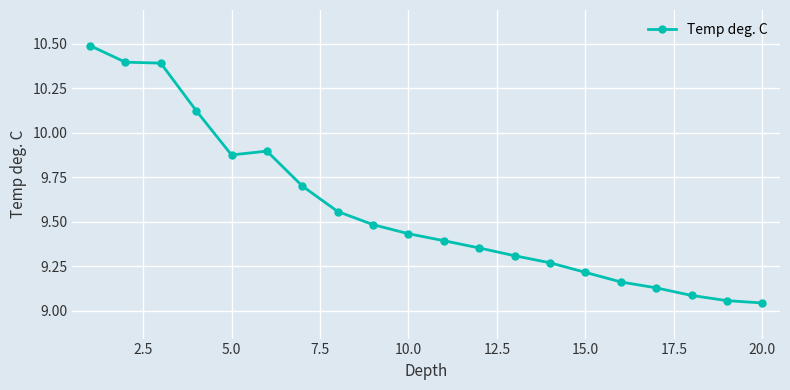

True or false: there are more than 2 points higher than both neighbors.

False